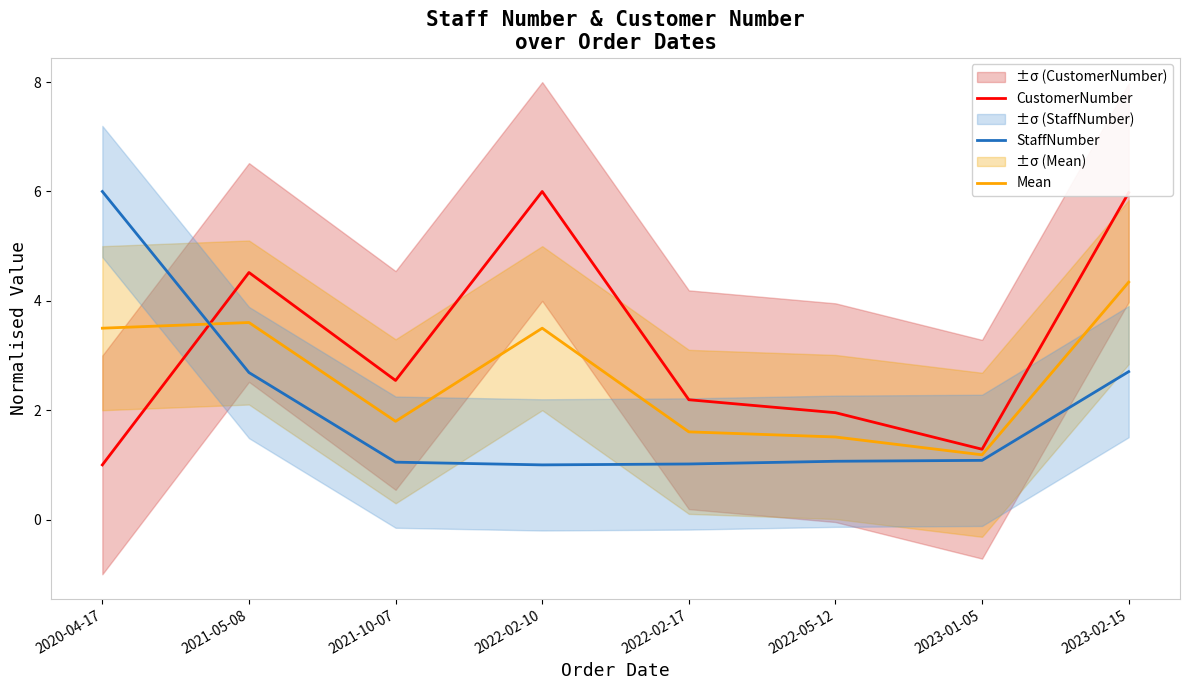

At which category does the chart reach its minimum across all series?

2020-04-17